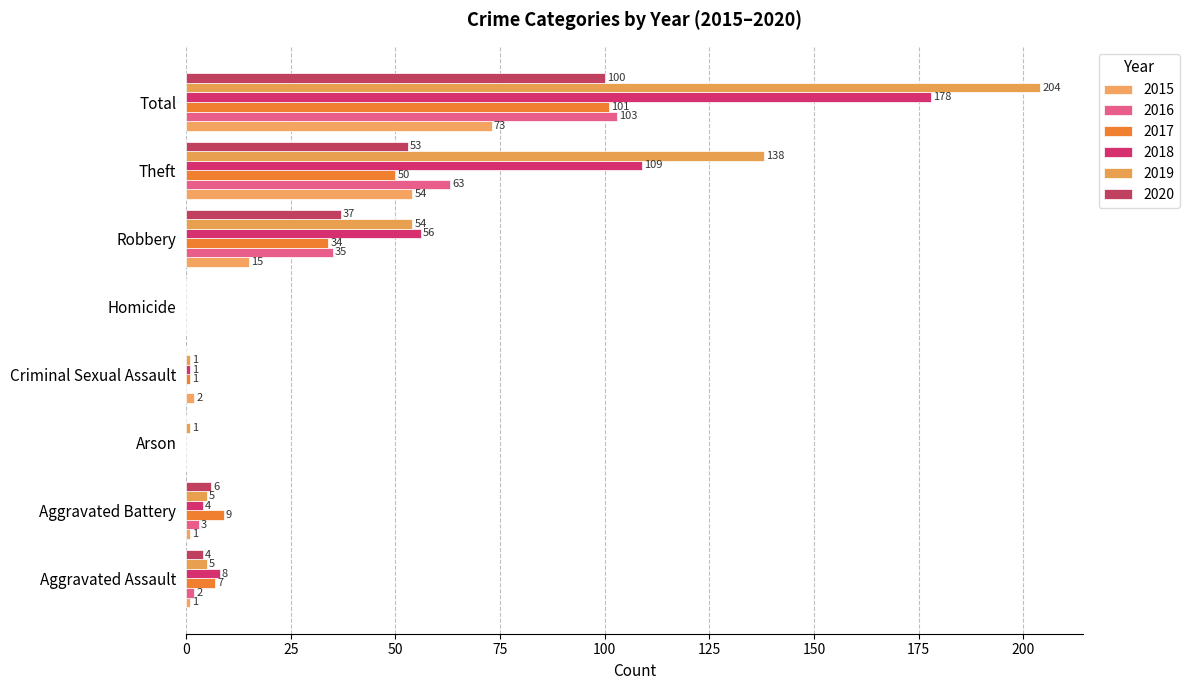

Count the number of data series in this chart.

6